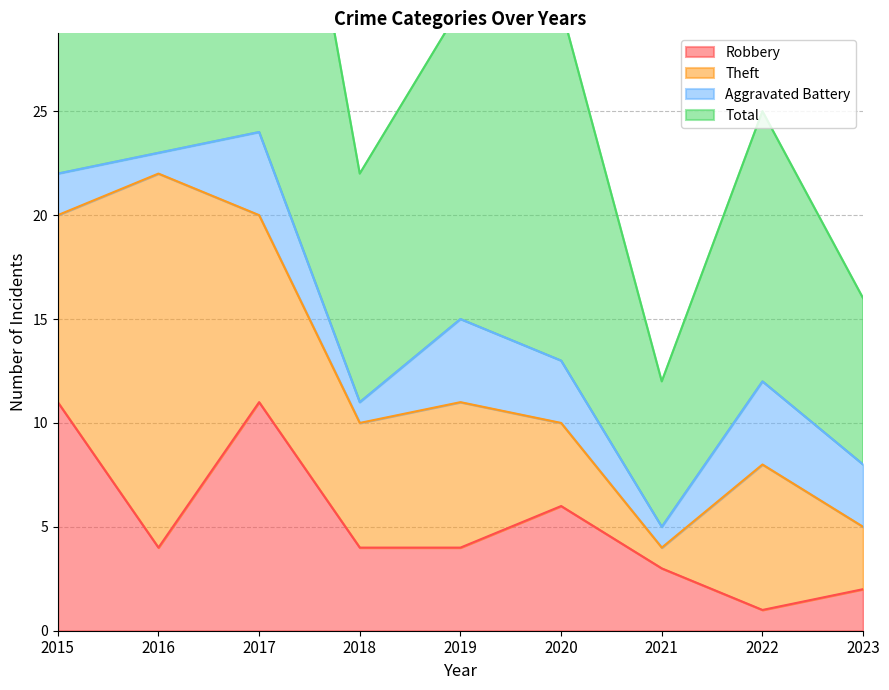

What is the difference between the Total values at 2020 and 2015?

15